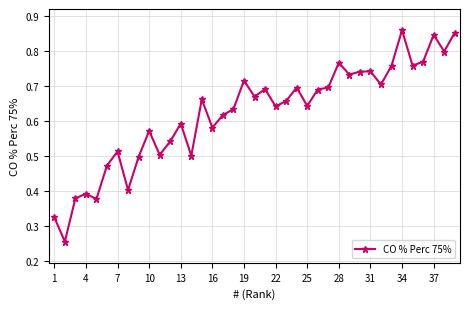

What is the sum of all values?

24.2